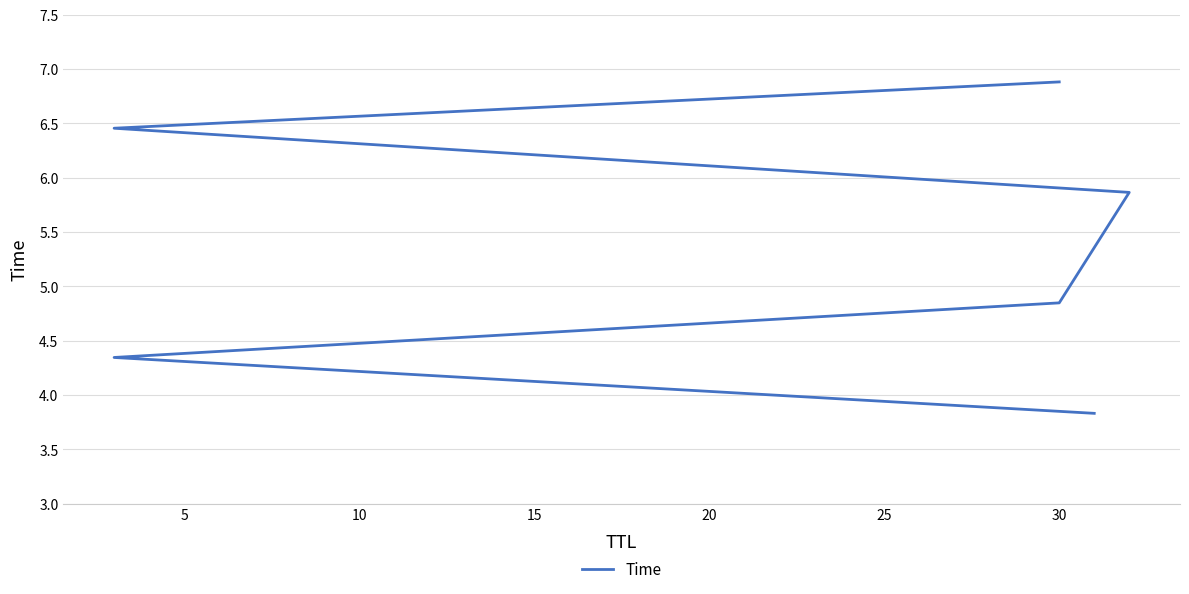

Count the number of data series in this chart.

1